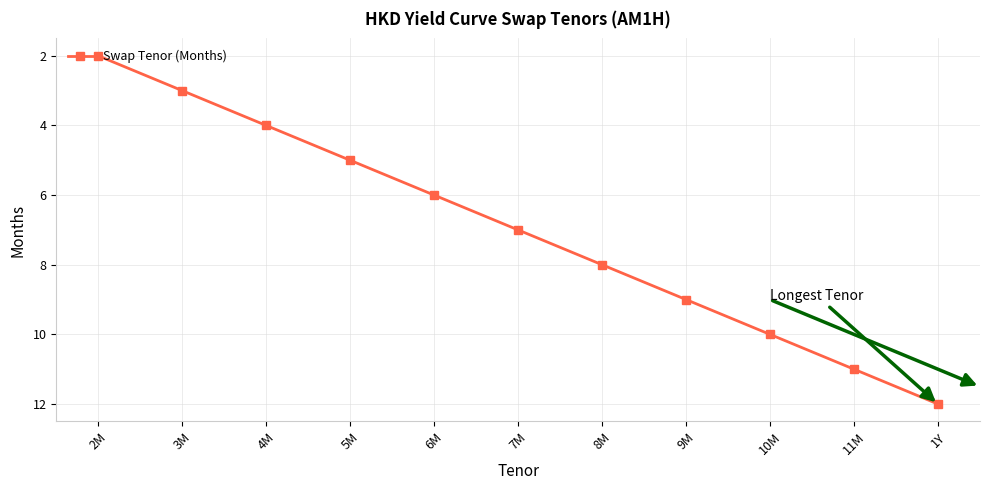

True or false: there are more than 0 points higher than both neighbors.

False